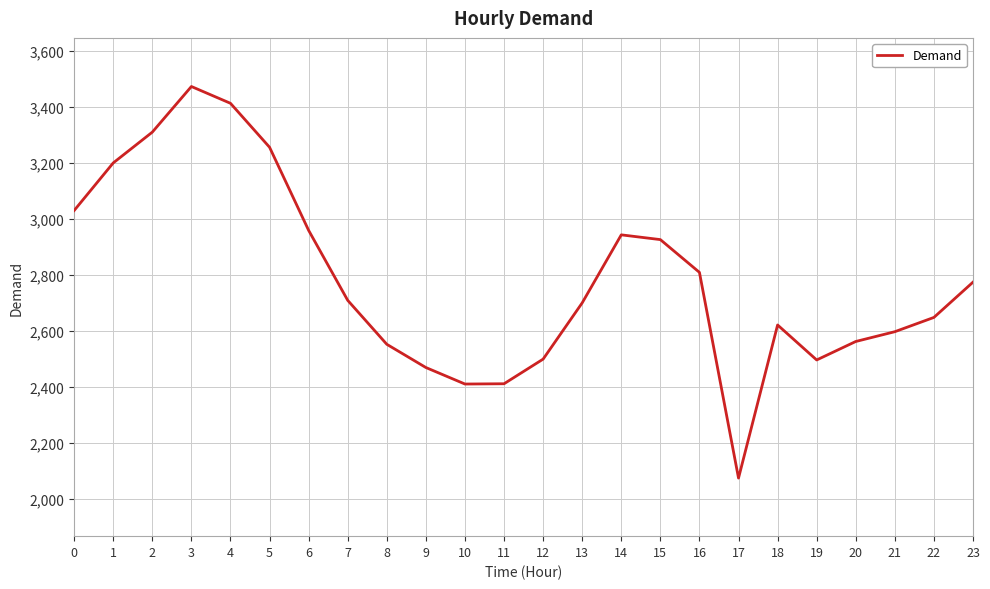

Does the chart display data point markers on the line(s)?

No